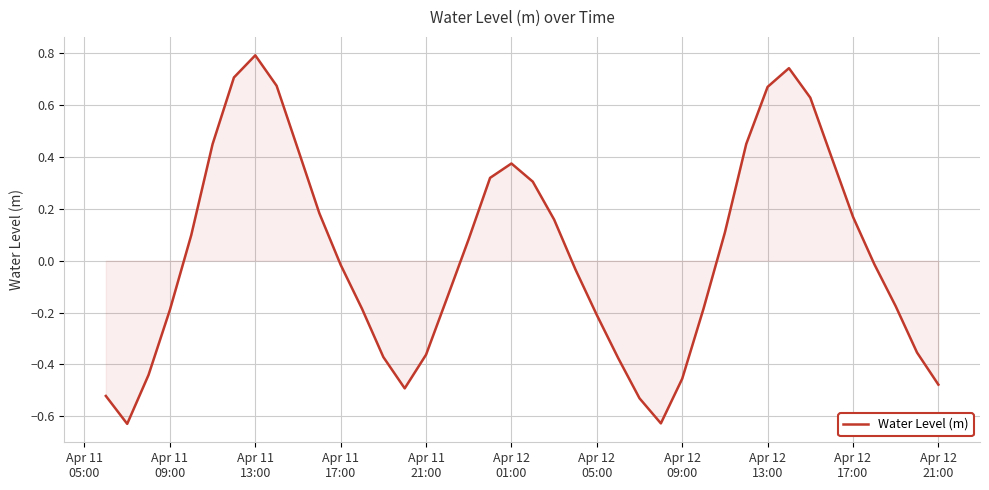

What is the greatest value displayed?

0.8